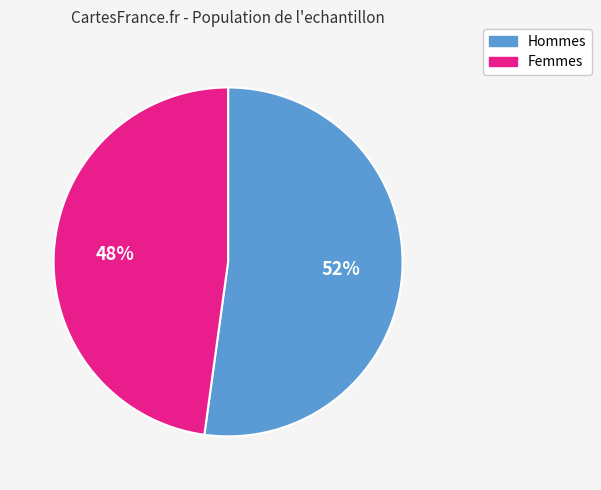

To the nearest percent, what is the average slice percentage?

50%